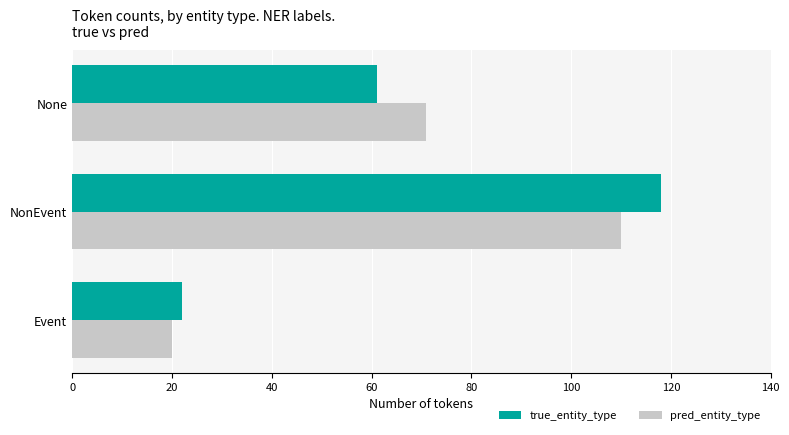

Between Event and None, which series saw the biggest shift?

pred_entity_type